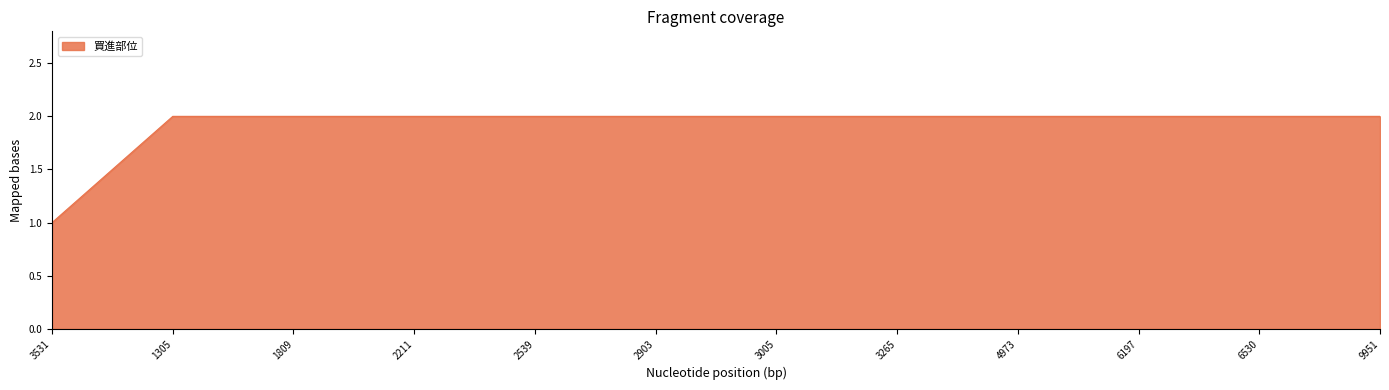

Does the chart display data point markers on the line(s)?

No